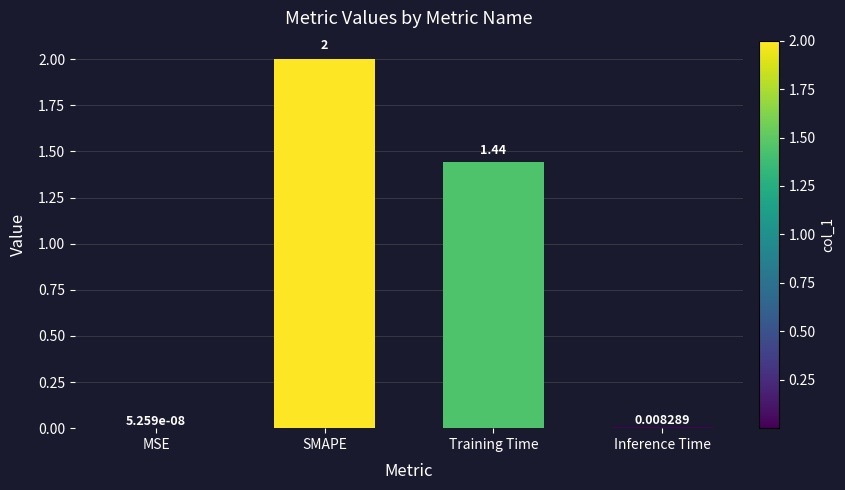

What is the difference between the values at Training Time and SMAPE?

0.6